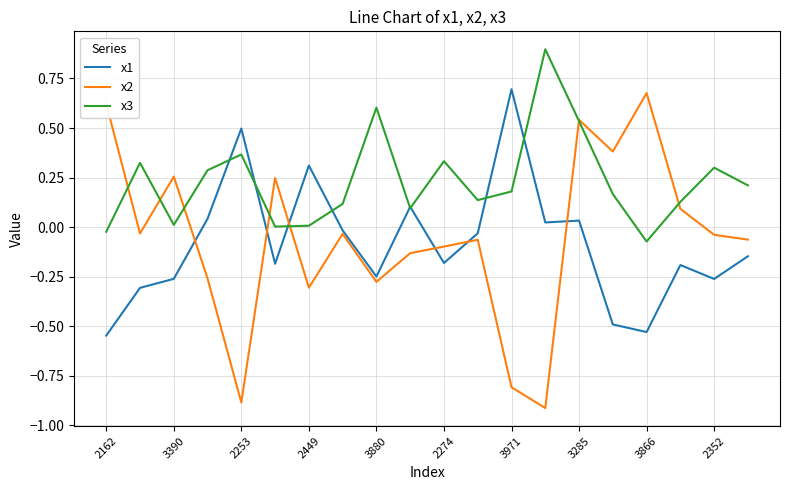

What is the highest value of the x3 series?

0.9